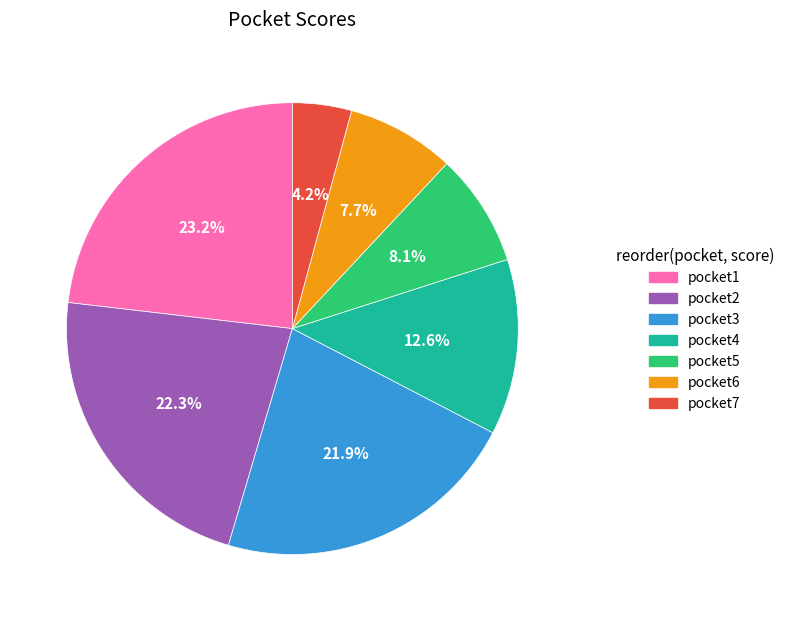

Is there any slice that represents more than half of the pie?

No